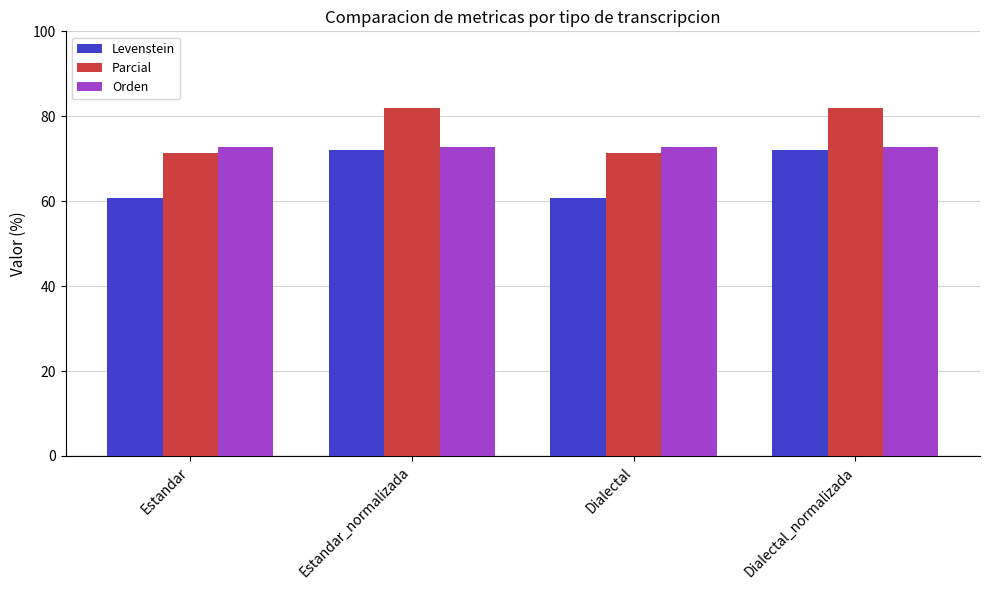

The Parcial series shows 71.4 at Dialectal. True or false?

True